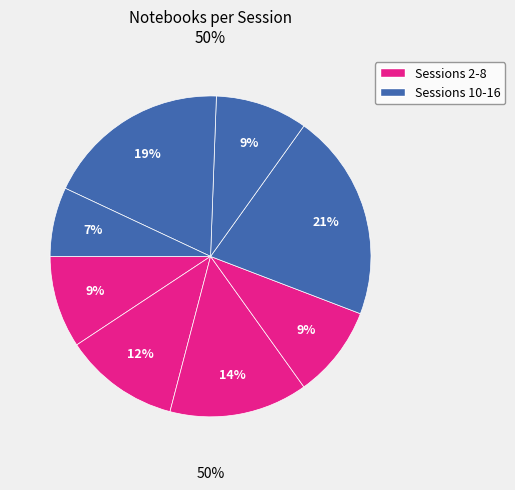

Between Session 2 and Session 4, which is larger?

Session 4